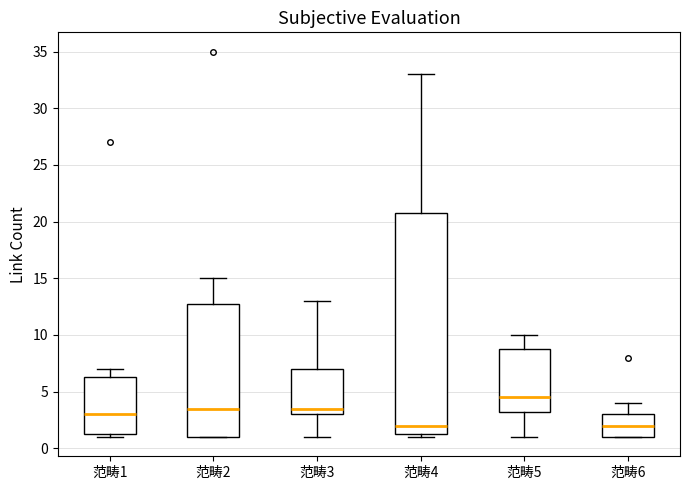

Where is the lower edge of the box for 范畴5 on the y-axis? The values are not printed on the chart, so give them approximately, as read against the axis.

3.5